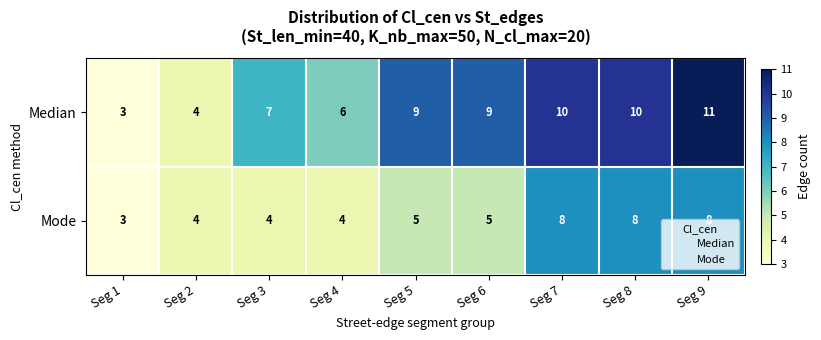

The Median series shows 14 at Seg 5. True or false?

False